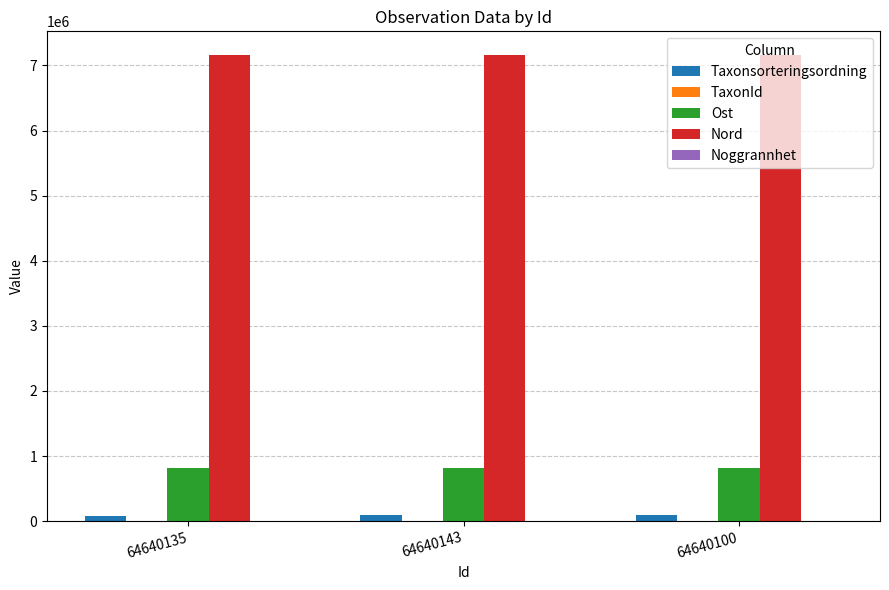

The Nord series shows 7164767 at 64640135. True or false?

True